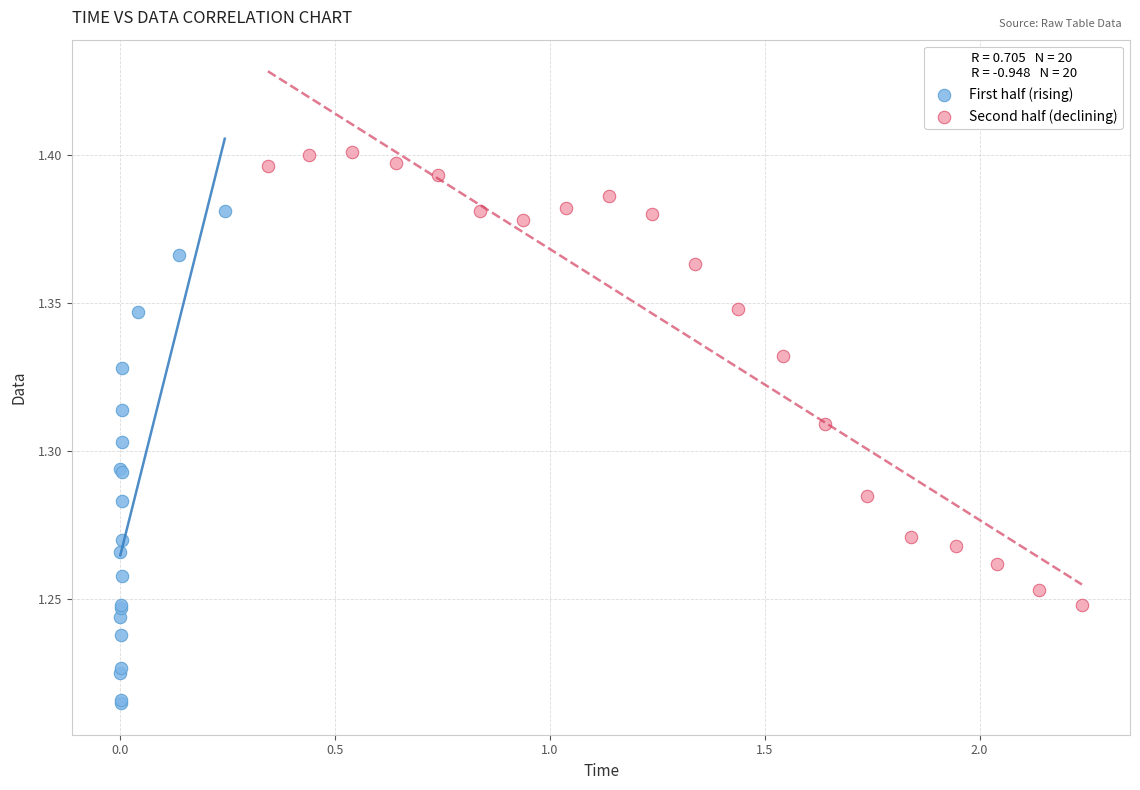

Which series contains the highest Y value?

Second half (declining)